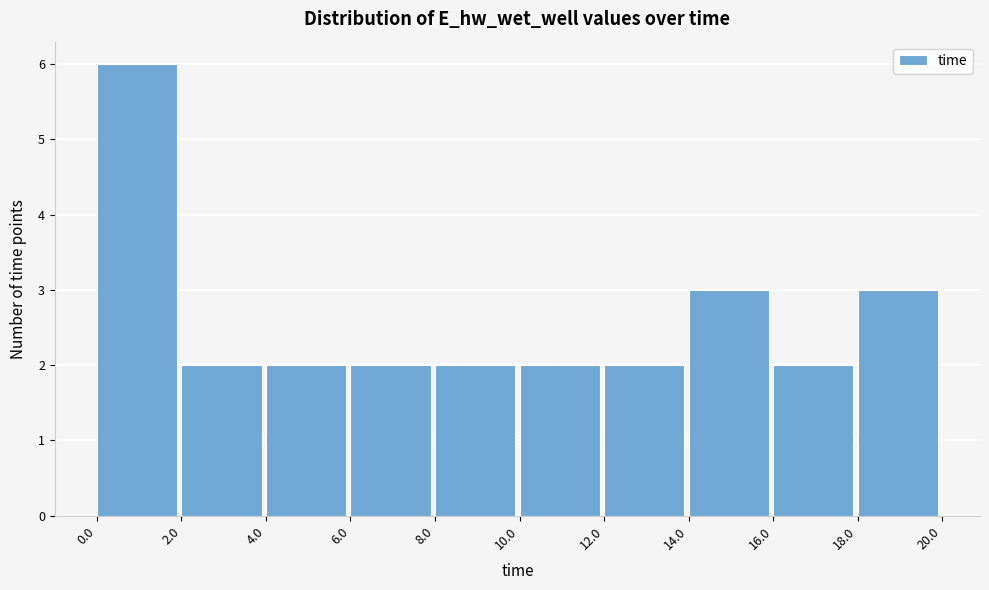

Reading left to right, list every bar in this chart as the range it spans on the x-axis followed by its height. The values are not printed on the chart, so give them approximately, as read against the axis.

0.0 to 2.0: 6
2.0 to 4.0: 2
4.0 to 6.0: 2
6.0 to 8.0: 2
8.0 to 10.0: 2
10.0 to 12.0: 2
12.0 to 14.0: 2
14.0 to 16.0: 3
16.0 to 18.0: 2
18.0 to 20.0: 3